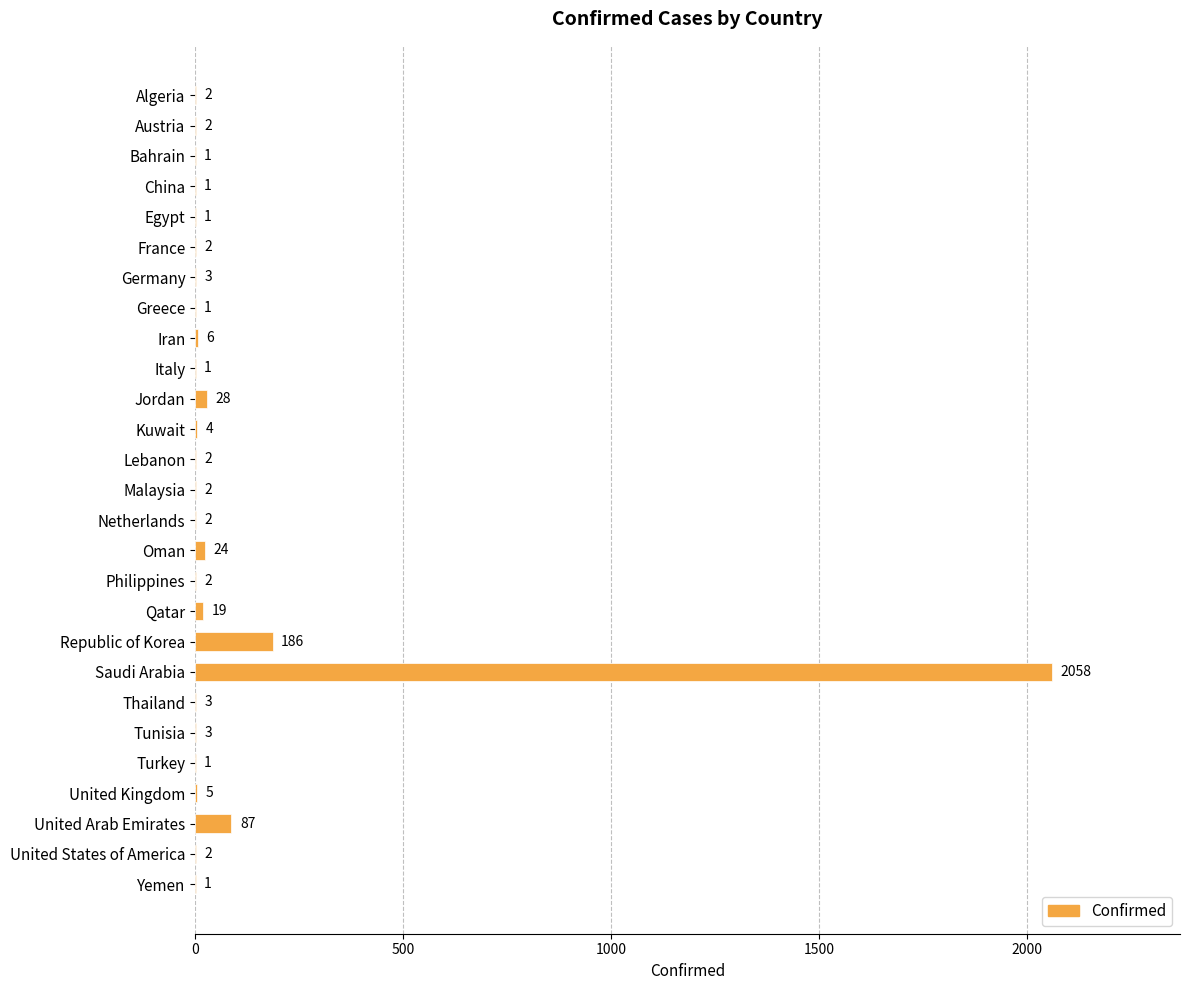

Is it true that the value at Germany is 3?

True